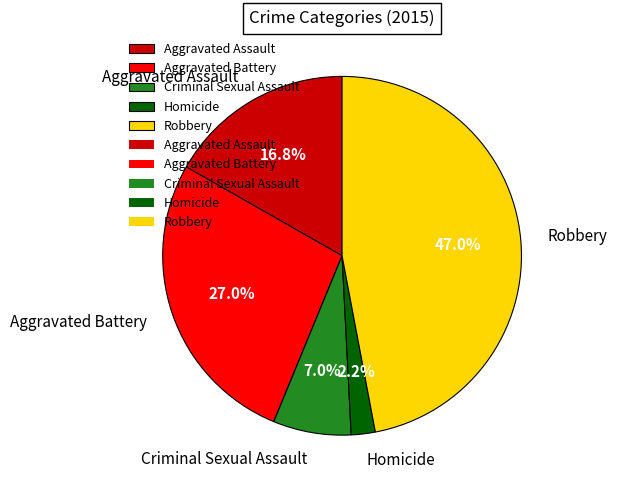

To the nearest percent, what is the difference between the largest and smallest slice percentages?

45%